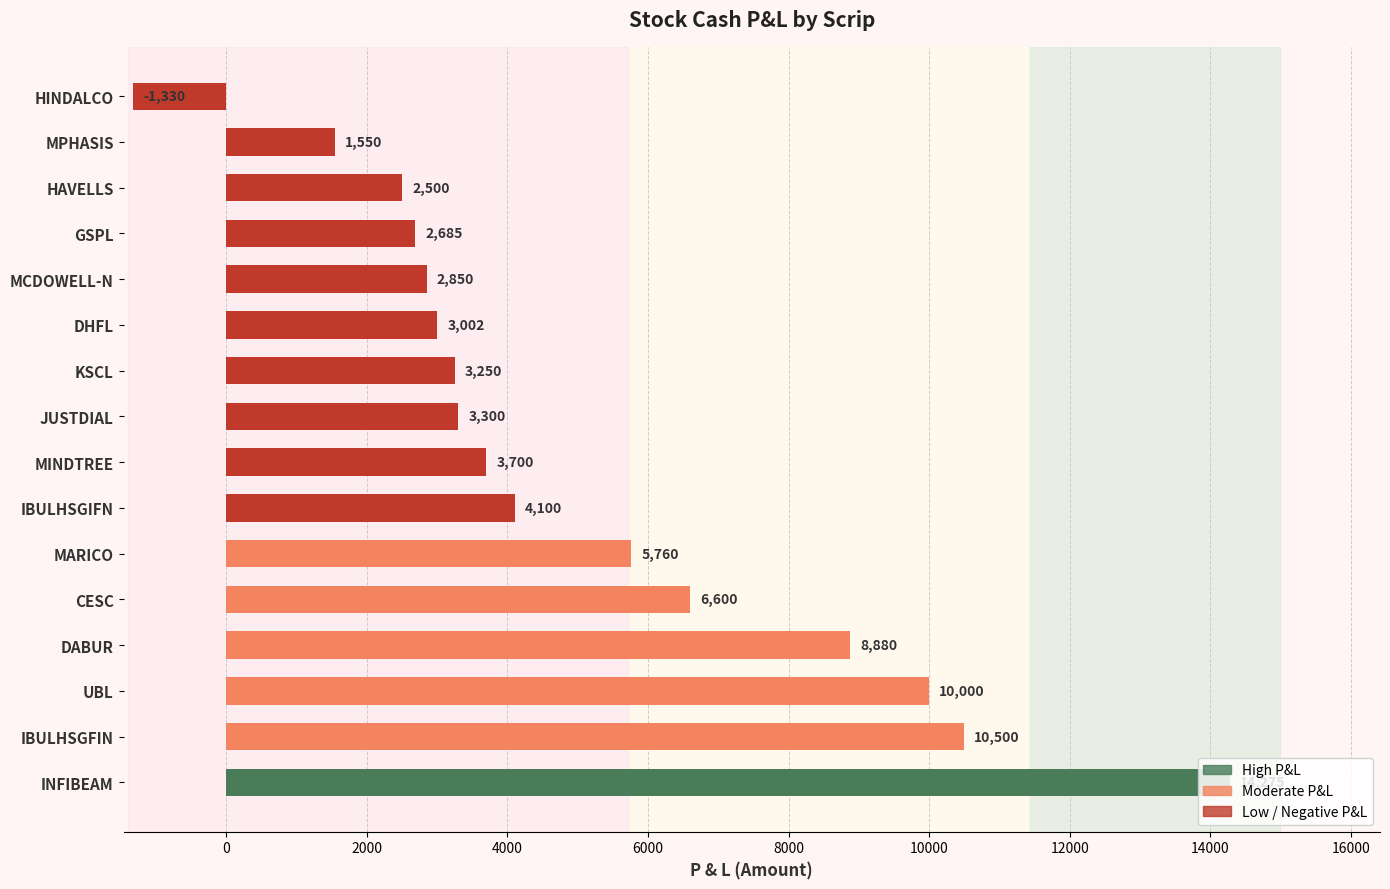

What is the approximate value at IBULHSGIFN, to the nearest 50?

4100